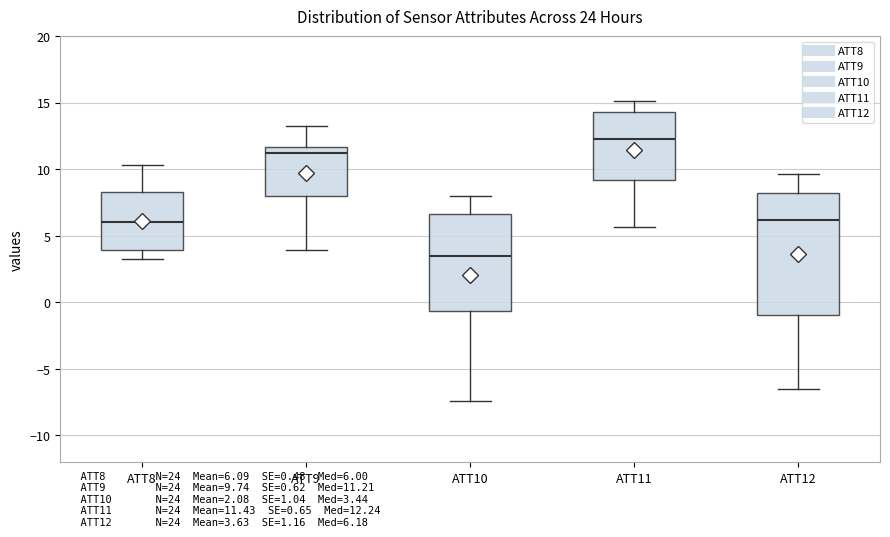

Reading left to right, transcribe this box plot: for each box, give where its median line is, the range the box spans, and where its two whiskers end, as read against the y-axis. The values are not printed on the chart, so give them approximately, as read against the axis.

ATT8: median 6.0, box 4.0 to 8.5, whiskers 3.0 to 10.5
ATT9: median 11.0, box 8.0 to 11.5, whiskers 4.0 to 13.5
ATT10: median 3.5, box -0.5 to 6.5, whiskers -7.5 to 8.0
ATT11: median 12.0, box 9.0 to 14.5, whiskers 5.5 to 15.0
ATT12: median 6.0, box -1.0 to 8.0, whiskers -6.5 to 9.5